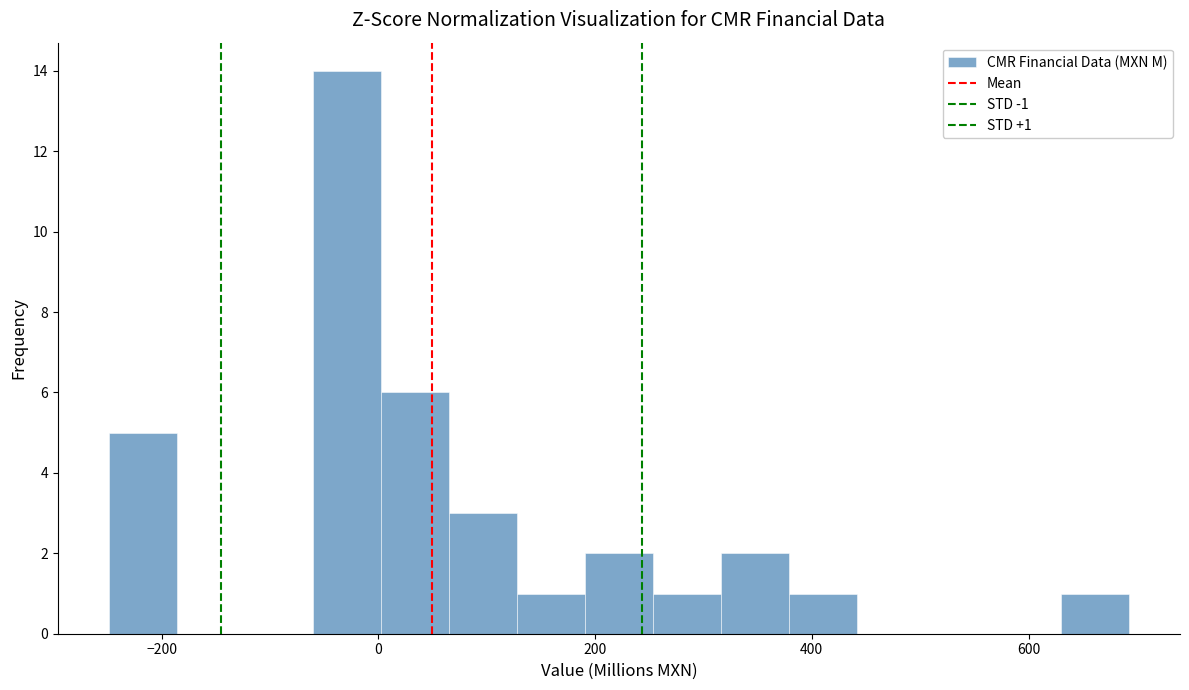

Around what value on the x-axis is the tallest bar? Give the approximate position of its centre, as read against the axis.

-20